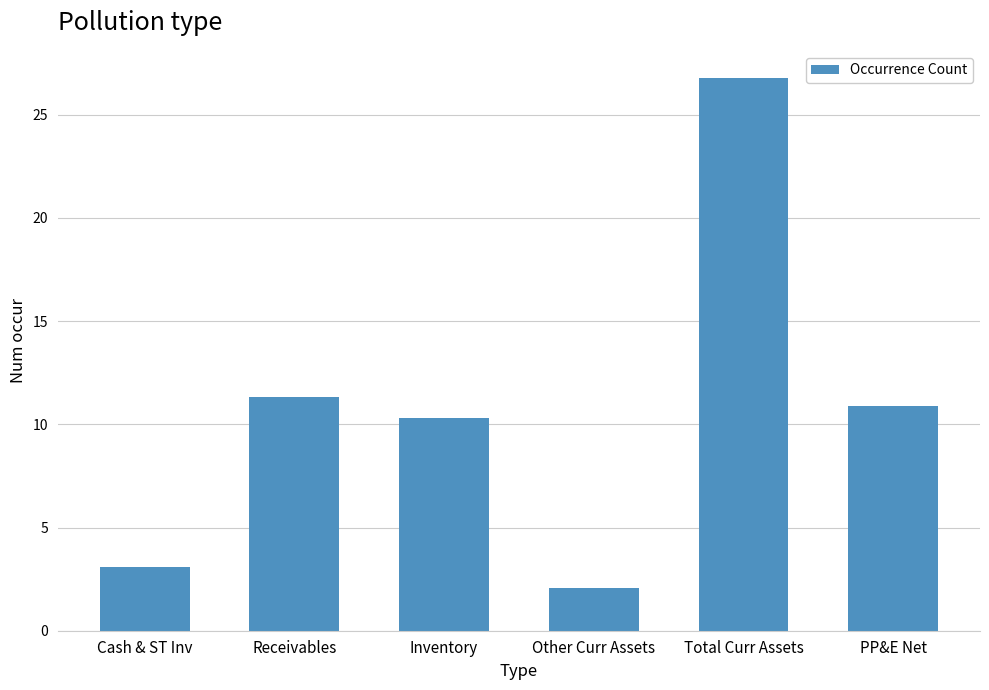

Is it true that the value at Receivables is 1844612352?

False